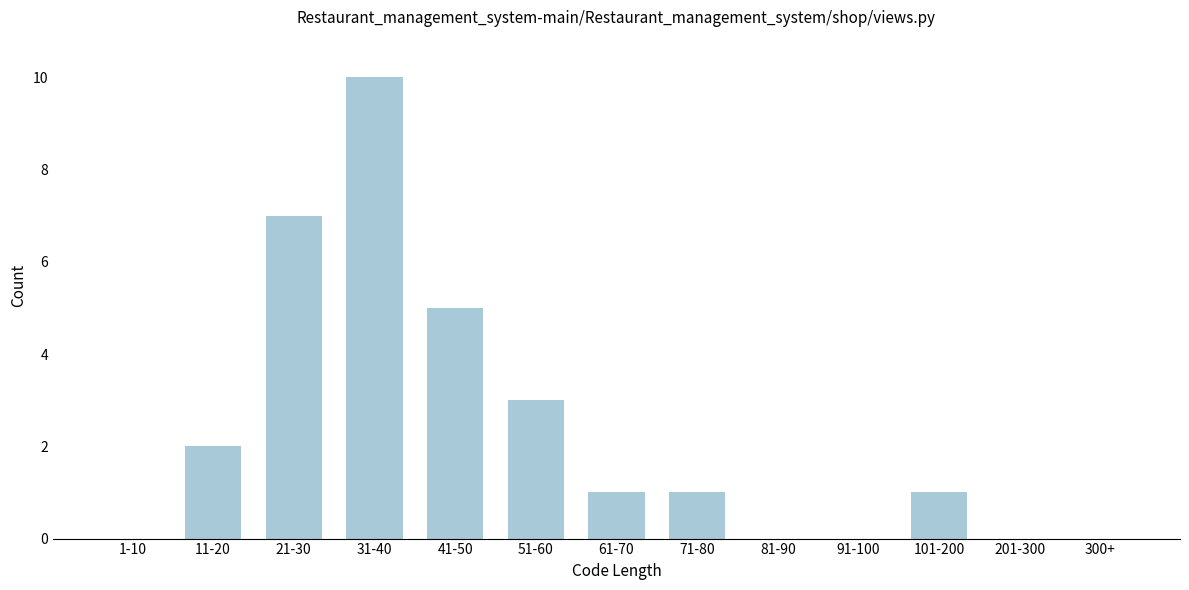

Reading left to right, transcribe all the data shown in this chart.

1-10=0	11-20=2	21-30=7	31-40=10	41-50=5	51-60=3	61-70=1	71-80=1	81-90=0	91-100=0	101-200=1	201-300=0	300+=0